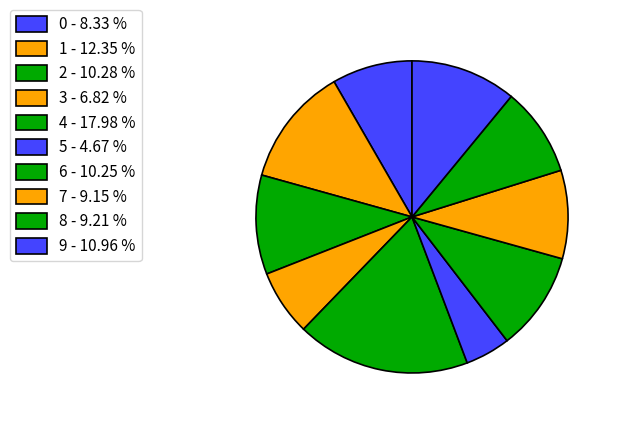

To the nearest percent, what is the combined percentage of 1 and 7?

22%